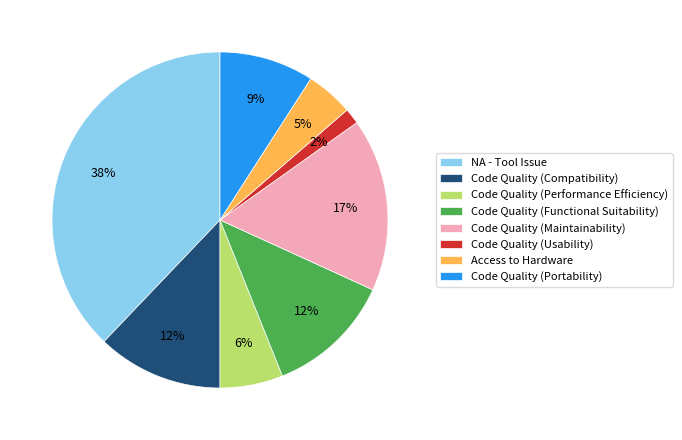

Is there any slice that represents more than half of the pie?

No